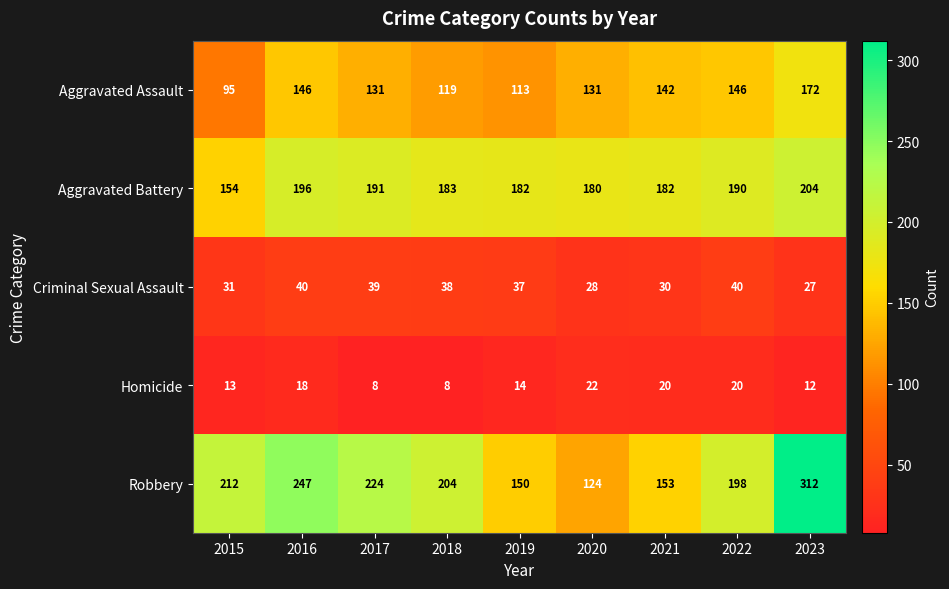

What is the difference between the maximum and minimum values in the Aggravated Assault series?

77